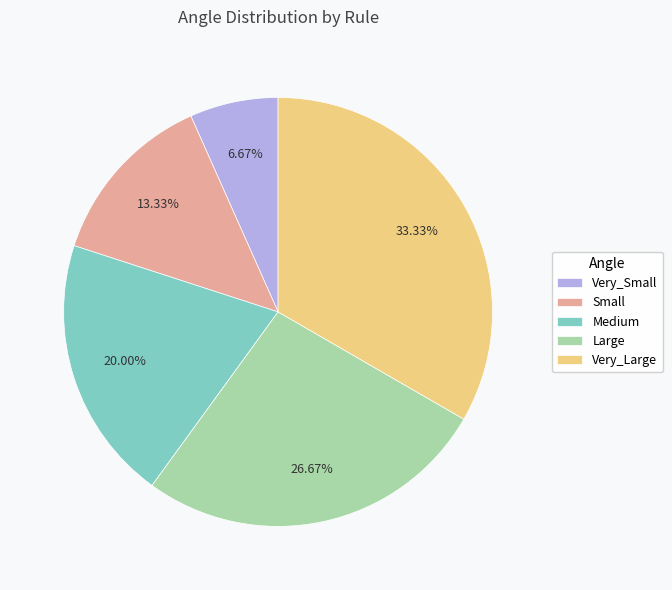

Which slice is the largest?

Very_Large